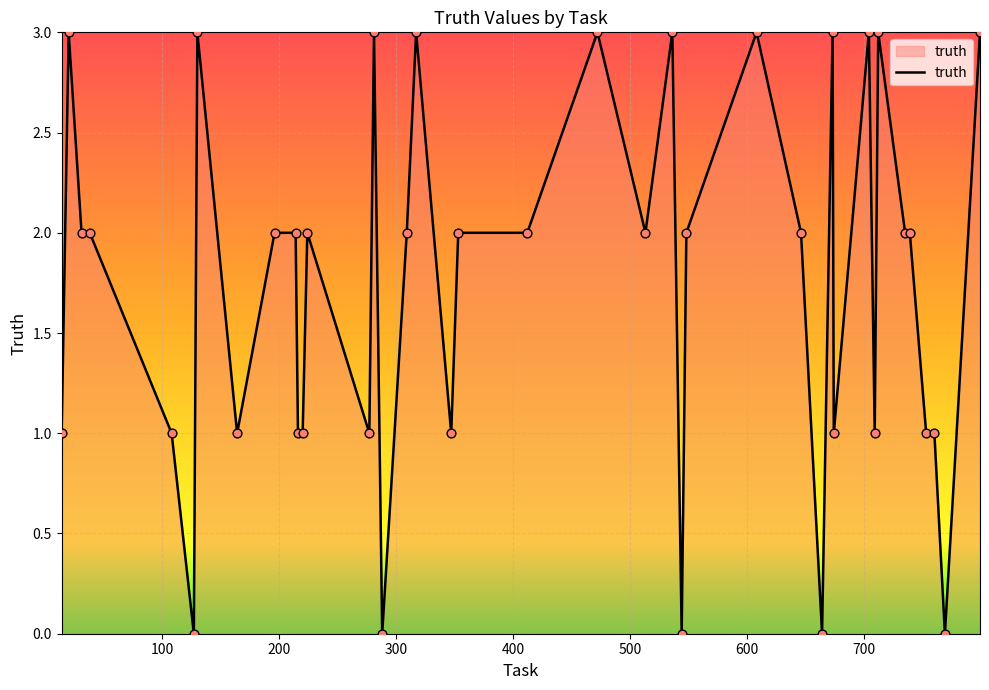

What is the difference between the maximum and minimum values?

3